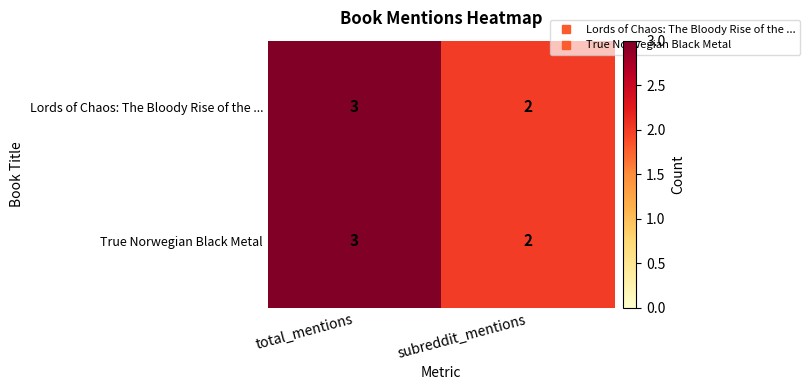

What is the sum of all Lords of Chaos: The Bloody Rise of the ... values?

5